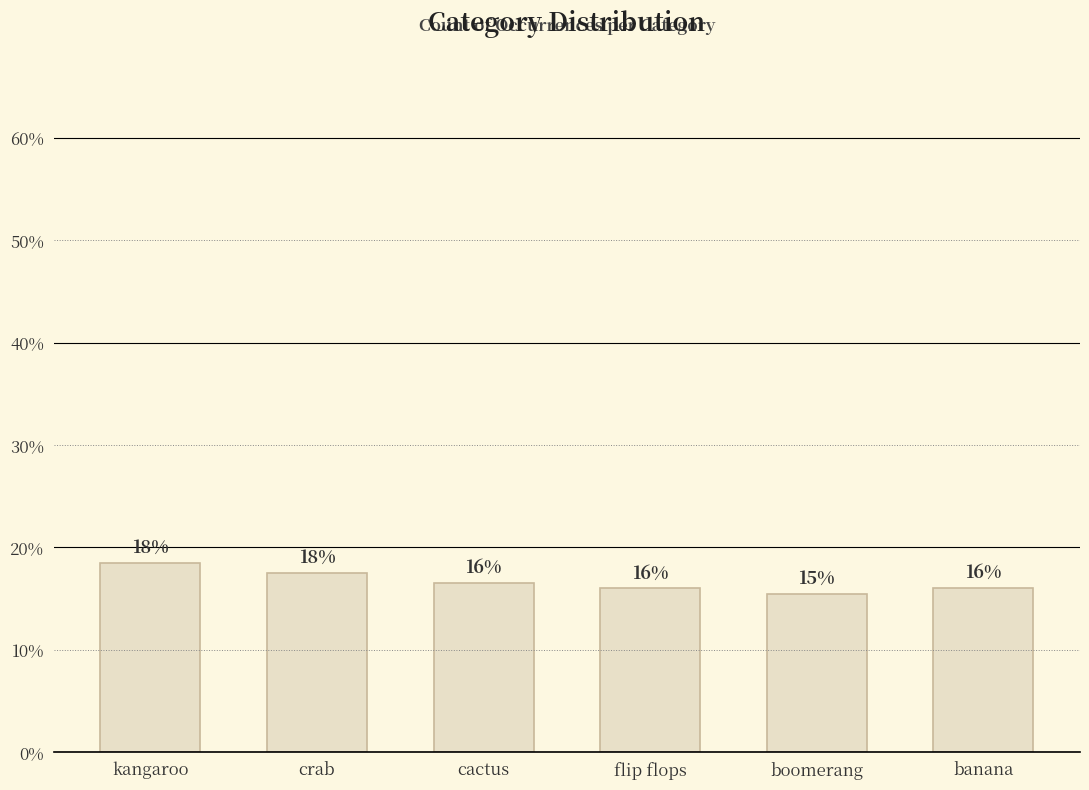

Is it true that the value at boomerang is 15.4?

True